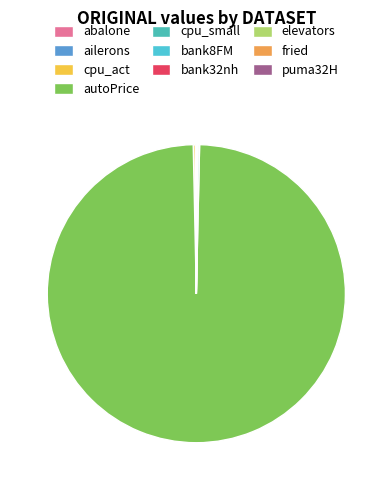

Is there a majority slice in this chart?

Yes